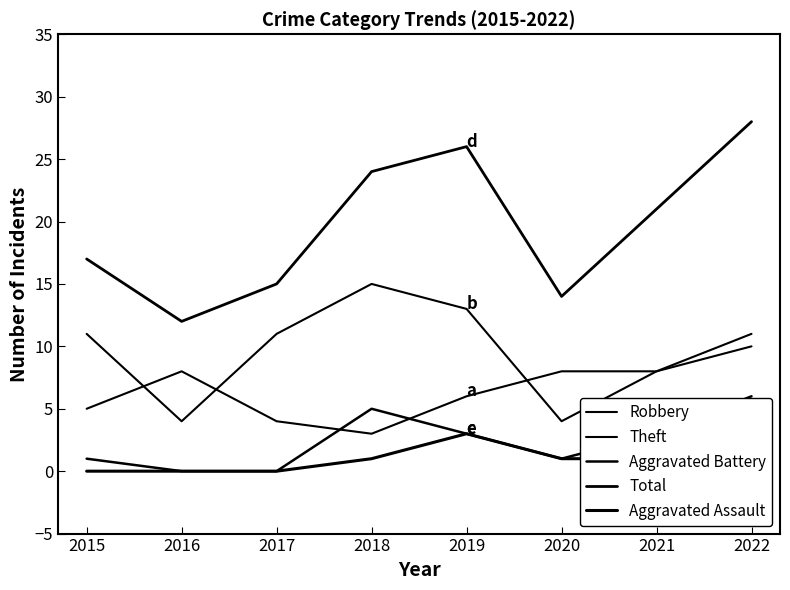

Which series changed the most between 2017 and 2019?

Total